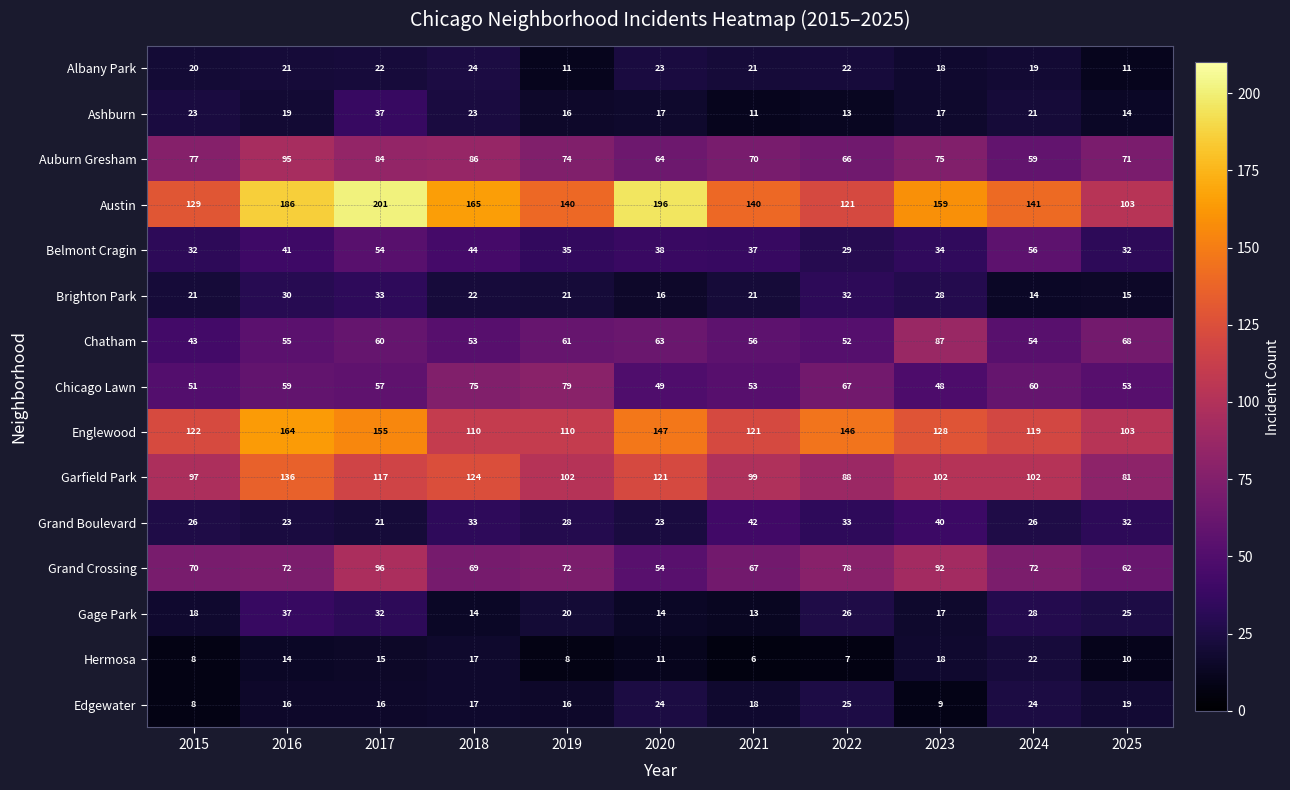

What is the approximate value of Englewood at 2015, to the nearest 10?

120